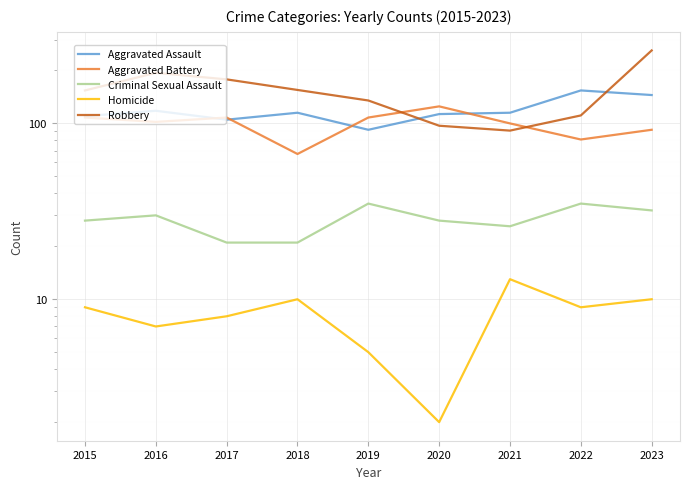

What is the sum of all Aggravated Battery values?

891